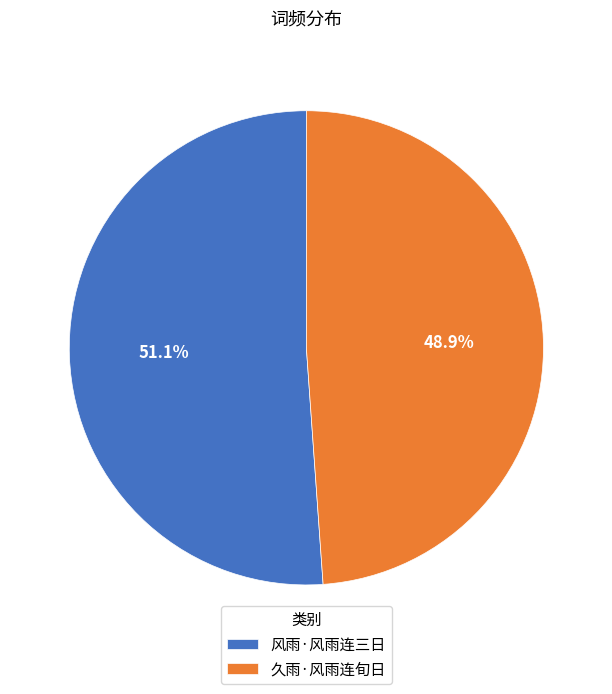

Approximately how many times larger is the value at 风雨·风雨连三日 compared to 久雨·风雨连旬日?

1.0